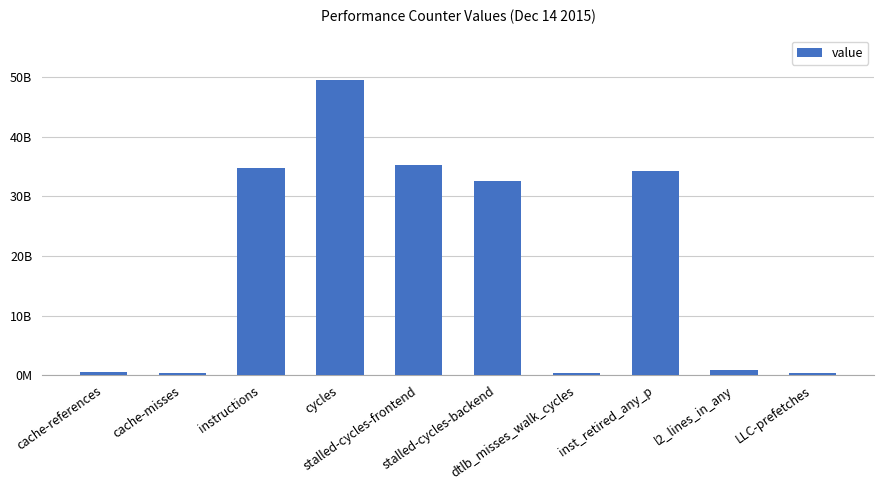

What is the change in value from cache-misses to stalled-cycles-frontend?

+34752101621